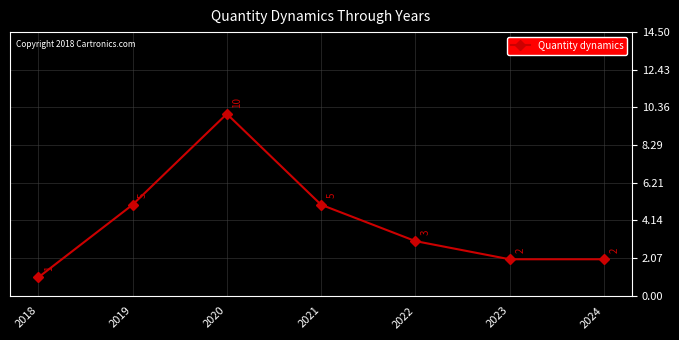

What is the maximum value shown in the chart?

10